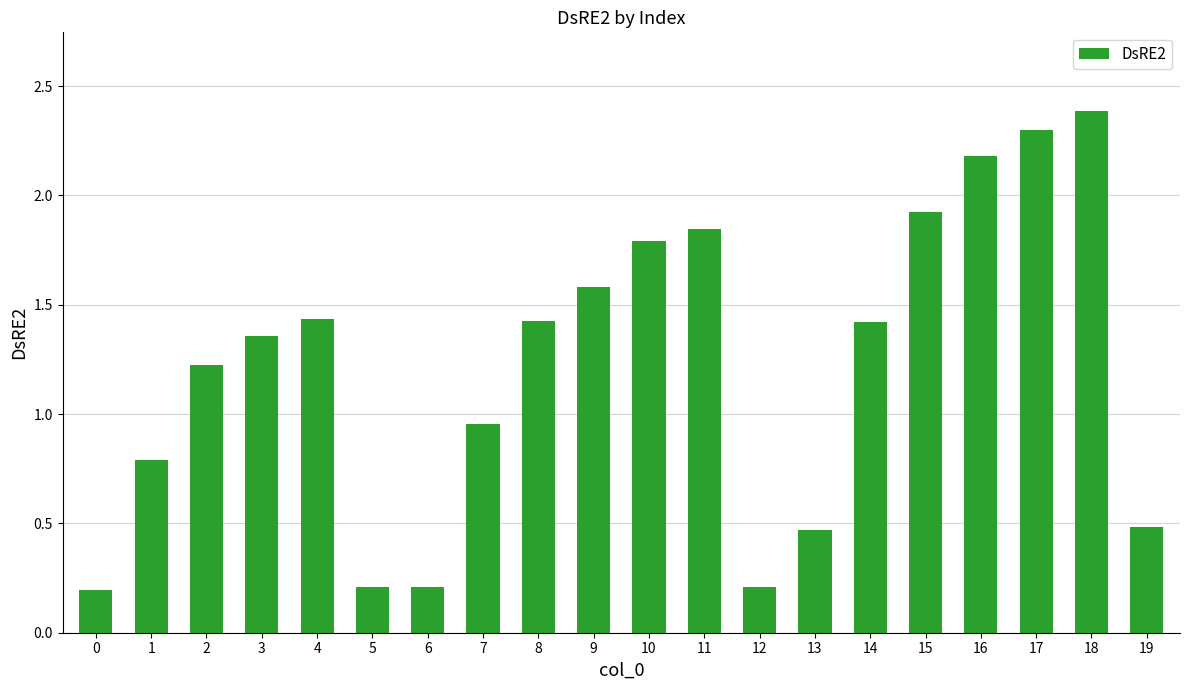

How many data points does each series have?

20